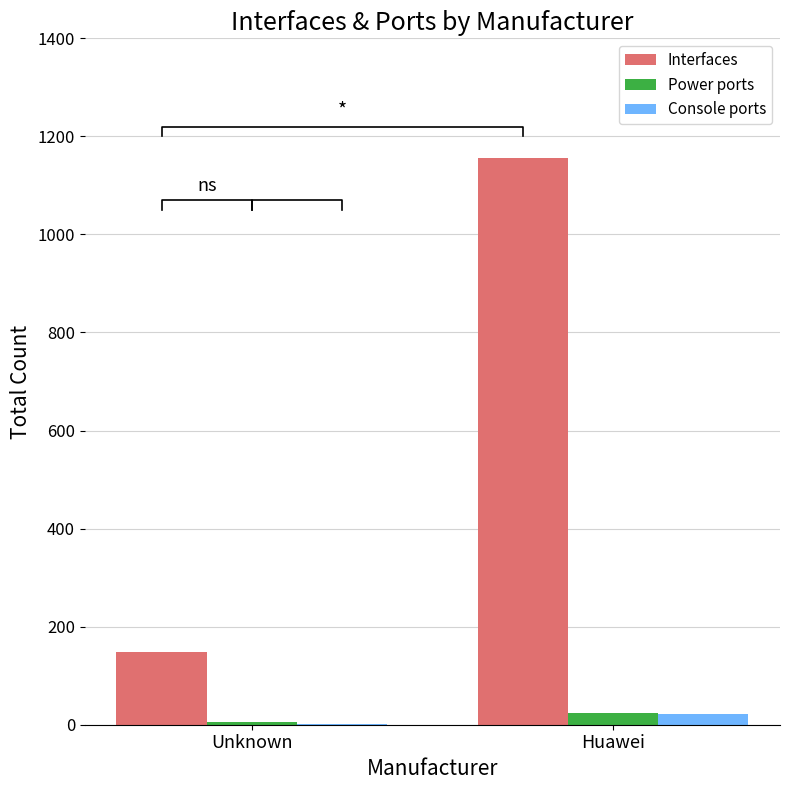

Are the bars horizontal?

No